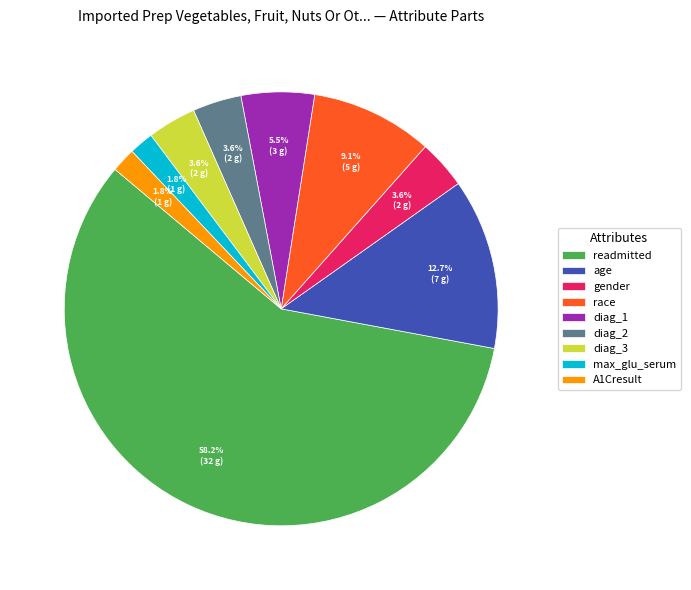

What is the ratio of the value at max_glu_serum to the value at diag_1?

0.3